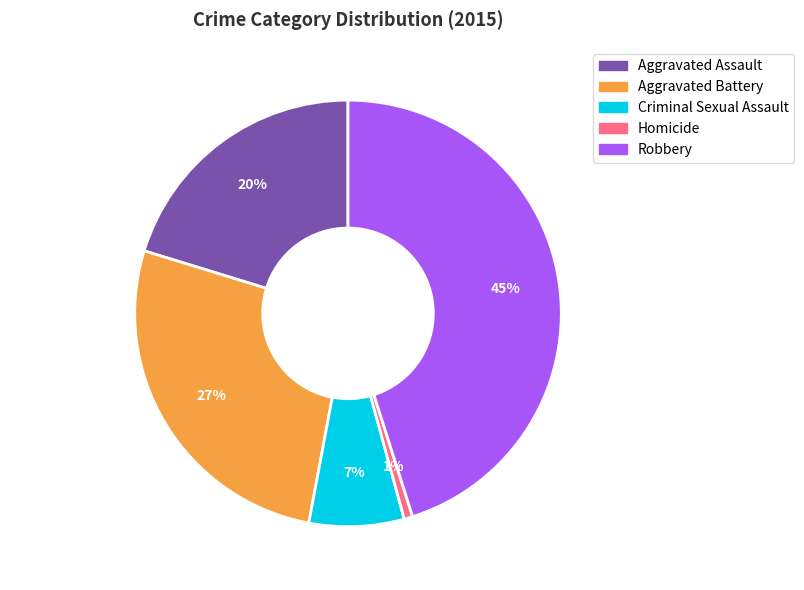

Is it true that Robbery is 30% of the pie?

False